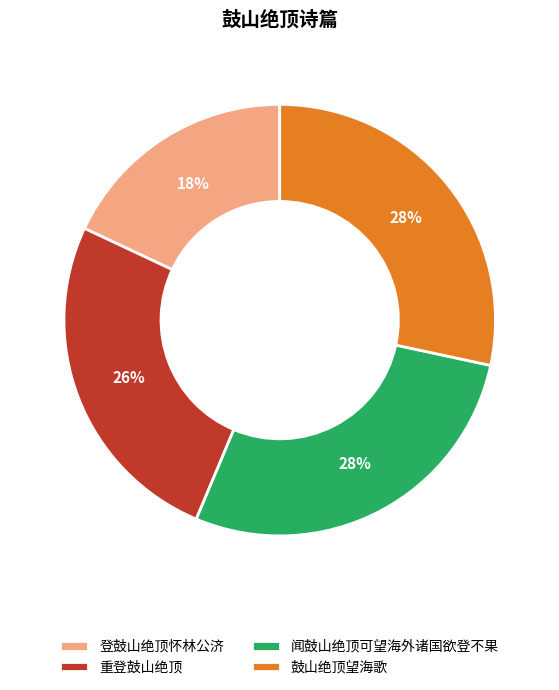

To the nearest percent, what portion does 重登鼓山绝顶 represent?

26%